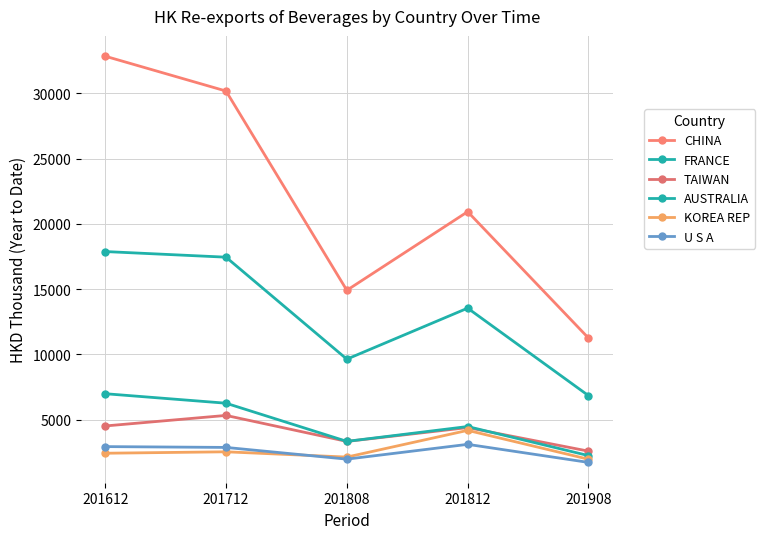

Is this an area chart (filled region under the line)?

No